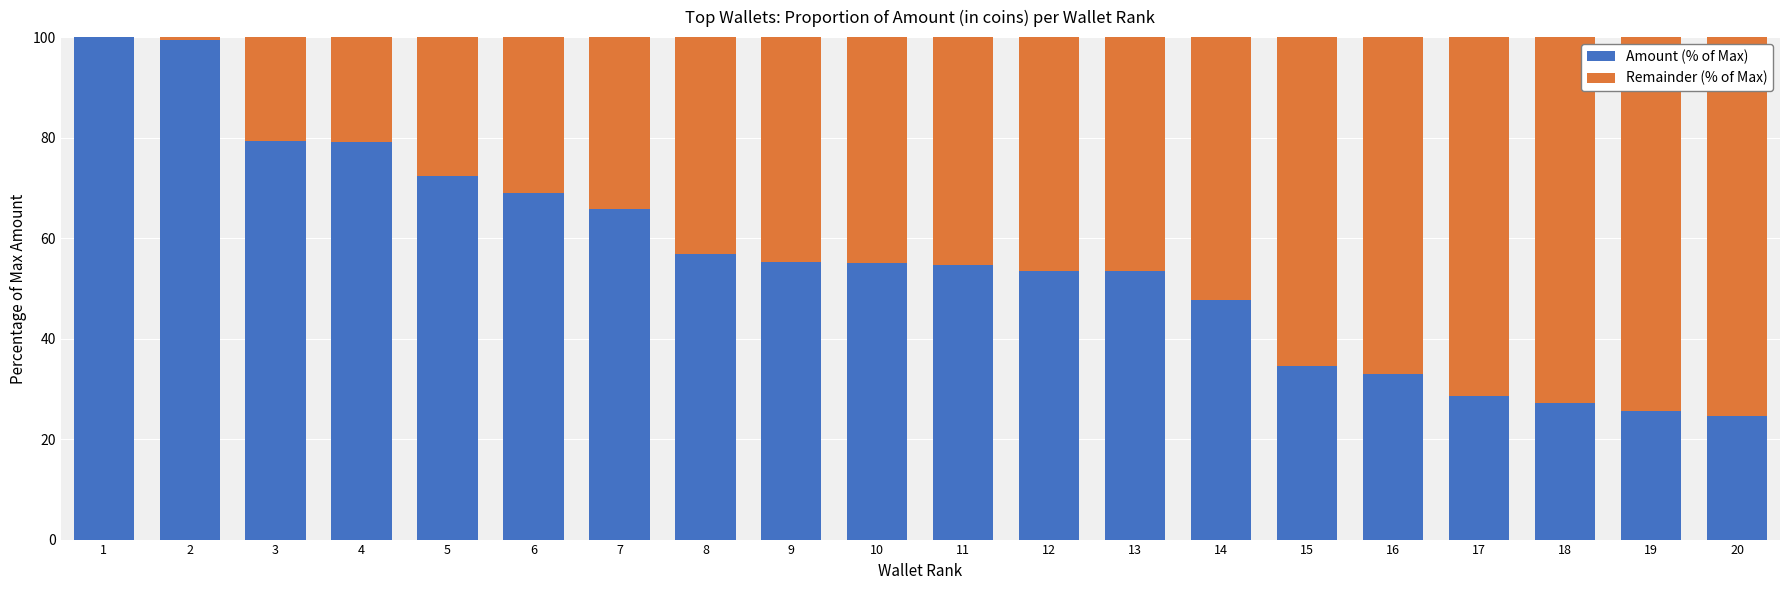

Where does the Amount (% of Max) series first go above 55?

1